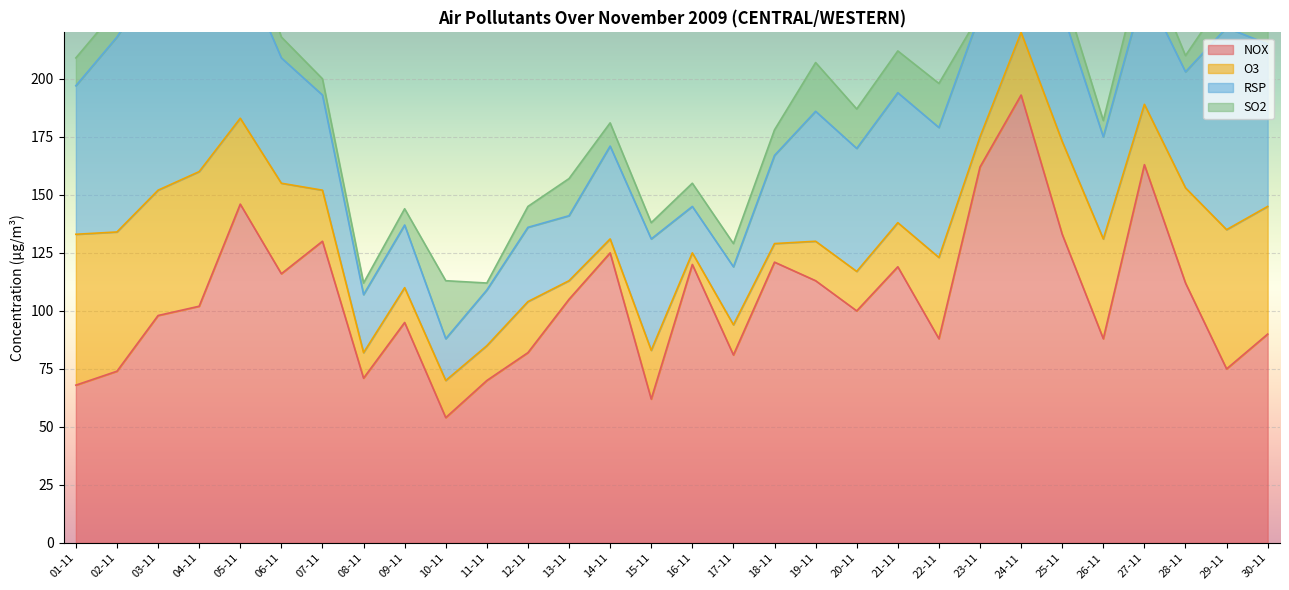

Where is SO2 nearest to the value 12?

01-11